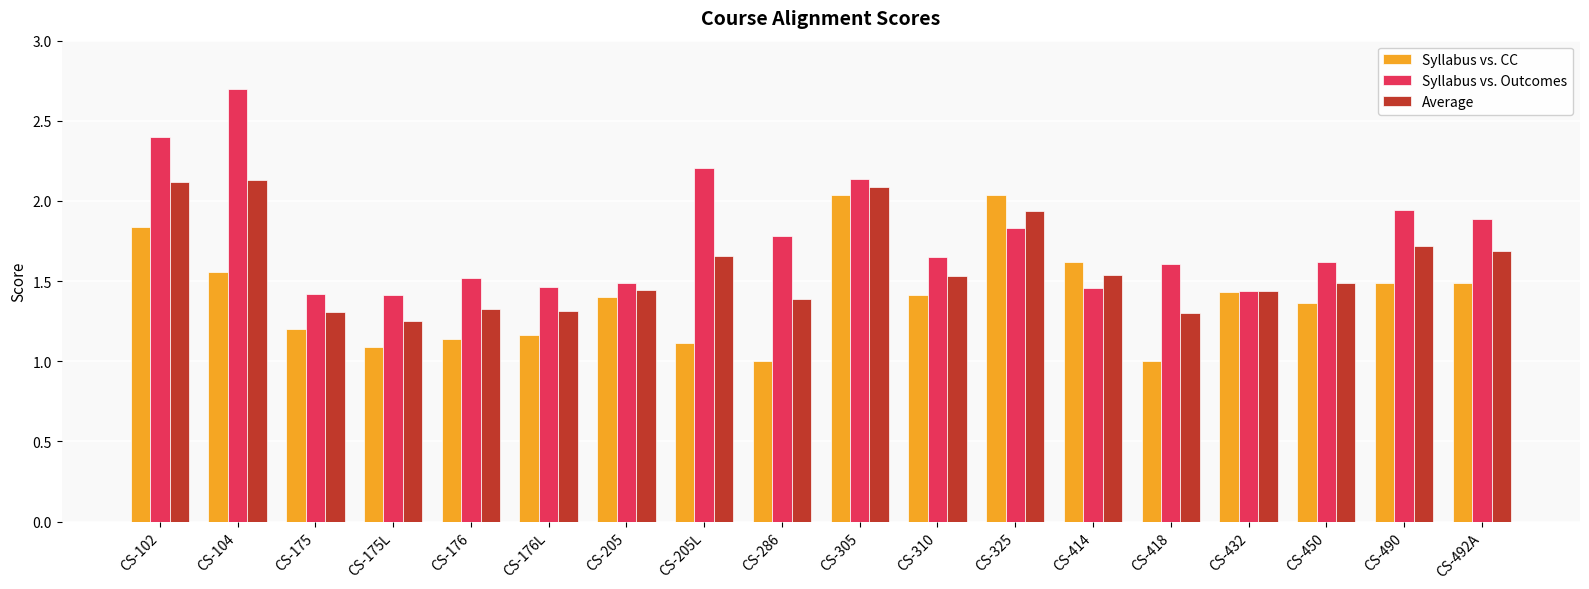

At which label is Syllabus vs. Outcomes closest to 2?

CS-490